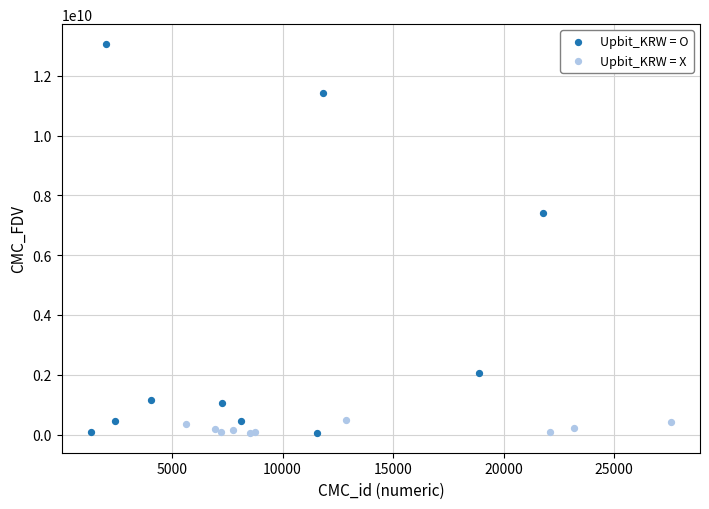

Which series contains the highest Y value?

Upbit_KRW = O